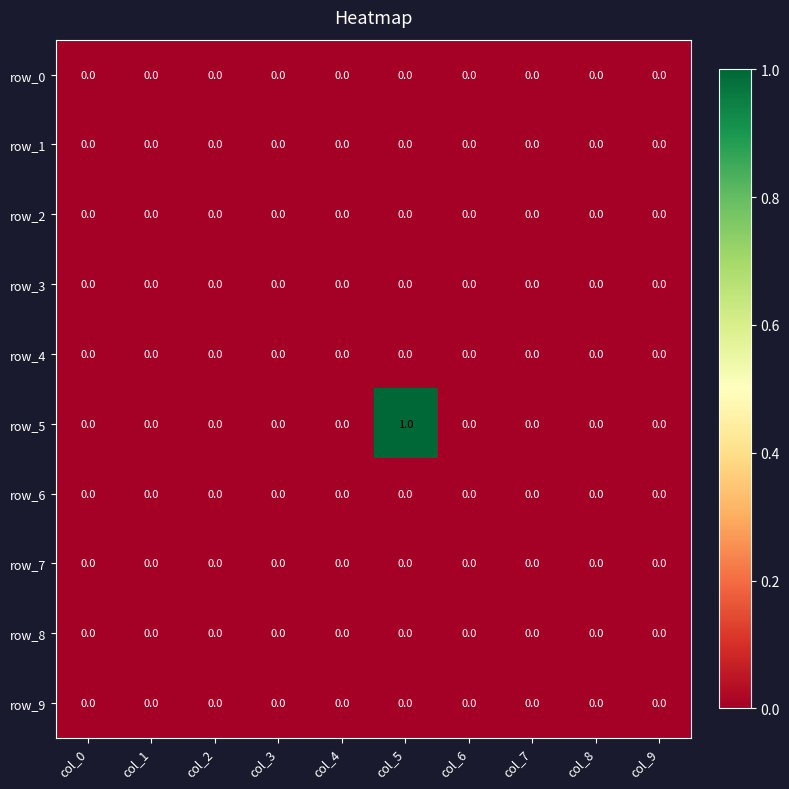

Reading left to right, transcribe all the data shown in this chart.

row_0: col_0=0	col_1=0	col_2=0	col_3=0	col_4=0	col_5=0	col_6=0	col_7=0	col_8=0	col_9=0
row_1: col_0=0	col_1=0	col_2=0	col_3=0	col_4=0	col_5=0	col_6=0	col_7=0	col_8=0	col_9=0
row_2: col_0=0	col_1=0	col_2=0	col_3=0	col_4=0	col_5=0	col_6=0	col_7=0	col_8=0	col_9=0
row_3: col_0=0	col_1=0	col_2=0	col_3=0	col_4=0	col_5=0	col_6=0	col_7=0	col_8=0	col_9=0
row_4: col_0=0	col_1=0	col_2=0	col_3=0	col_4=0	col_5=0	col_6=0	col_7=0	col_8=0	col_9=0
row_5: col_0=0	col_1=0	col_2=0	col_3=0	col_4=0	col_5=1	col_6=0	col_7=0	col_8=0	col_9=0
row_6: col_0=0	col_1=0	col_2=0	col_3=0	col_4=0	col_5=0	col_6=0	col_7=0	col_8=0	col_9=0
row_7: col_0=0	col_1=0	col_2=0	col_3=0	col_4=0	col_5=0	col_6=0	col_7=0	col_8=0	col_9=0
row_8: col_0=0	col_1=0	col_2=0	col_3=0	col_4=0	col_5=0	col_6=0	col_7=0	col_8=0	col_9=0
row_9: col_0=0	col_1=0	col_2=0	col_3=0	col_4=0	col_5=0	col_6=0	col_7=0	col_8=0	col_9=0